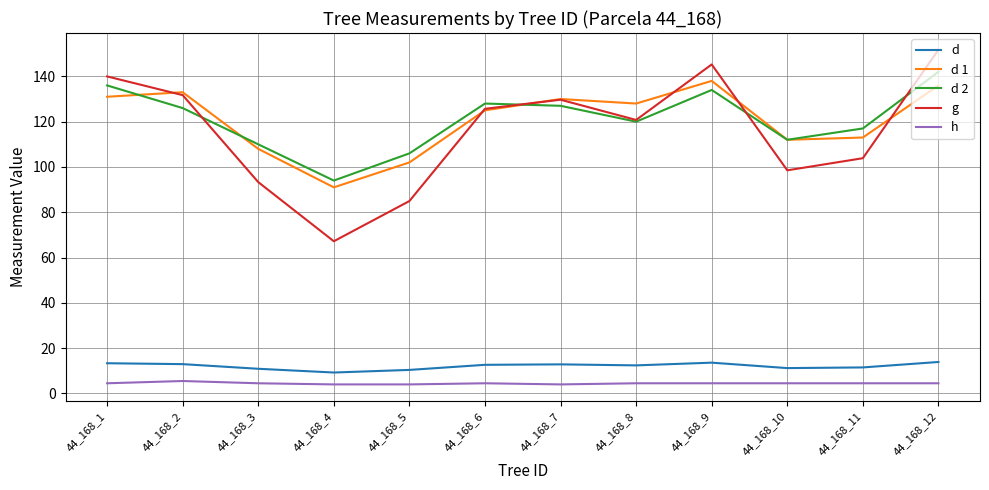

What is the maximum value for d 1?

138.0